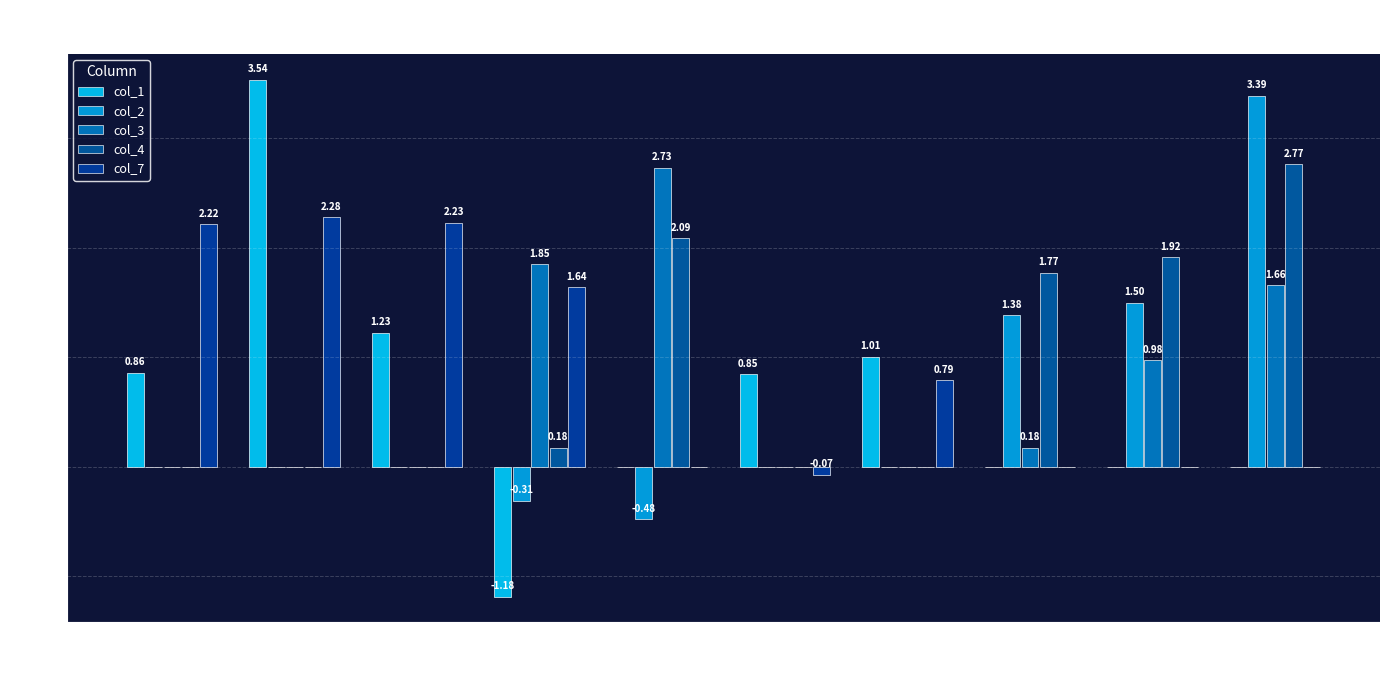

At which category is the sum across all series the highest?

R